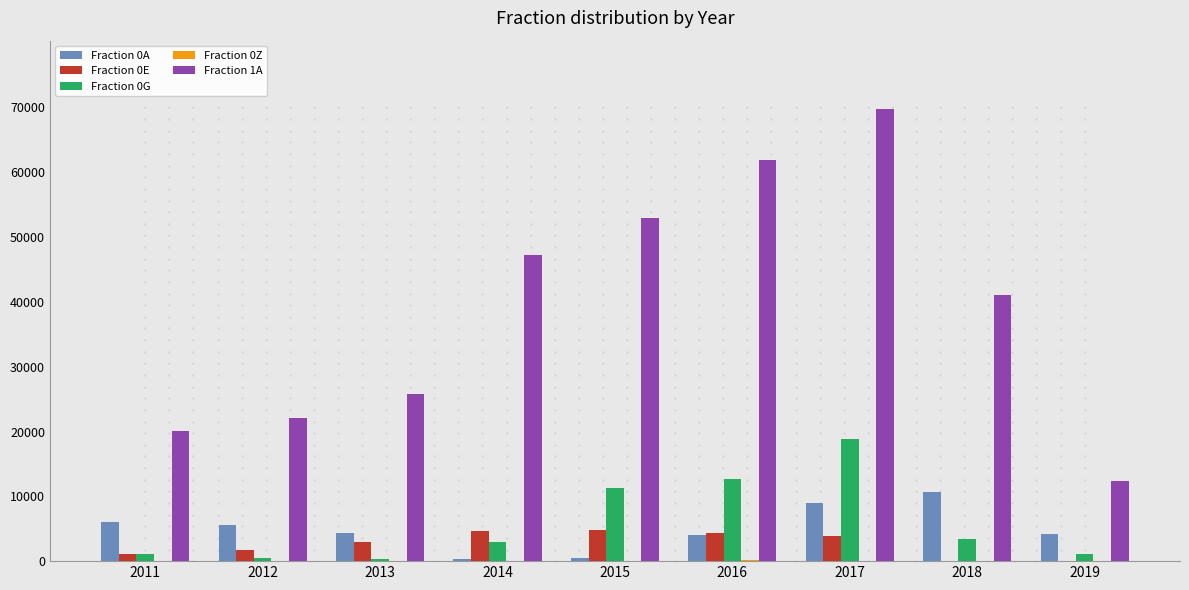

What is the spread (max minus min) of values at 2016?

61725